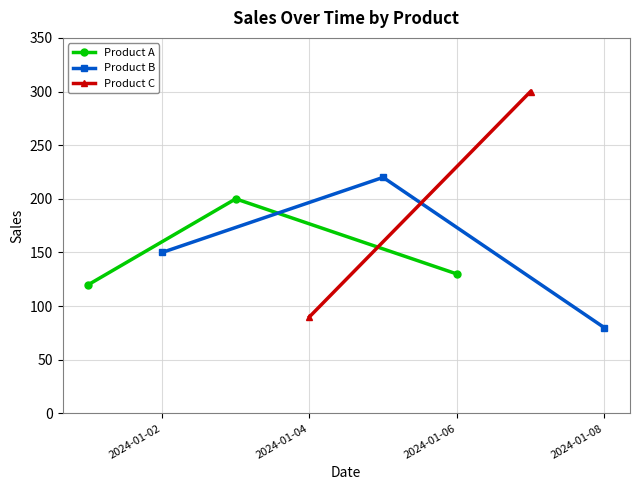

How many values in the Product A series are below 130?

1